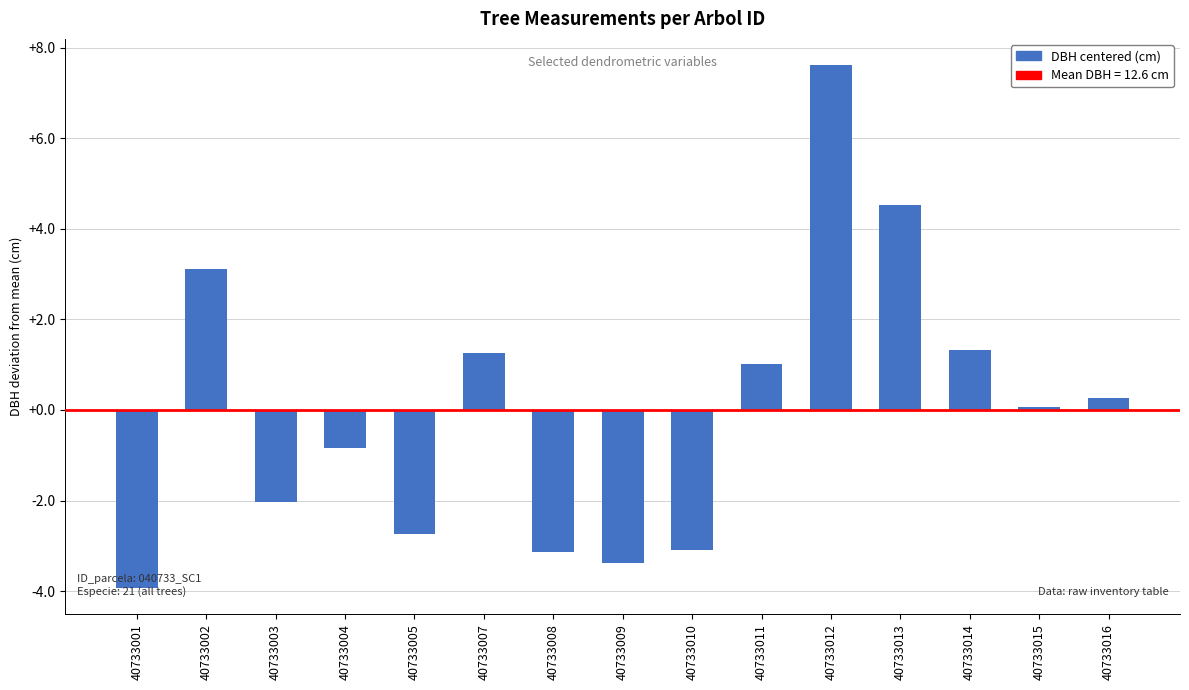

What is the value of the 13th bar from the left?

1.3